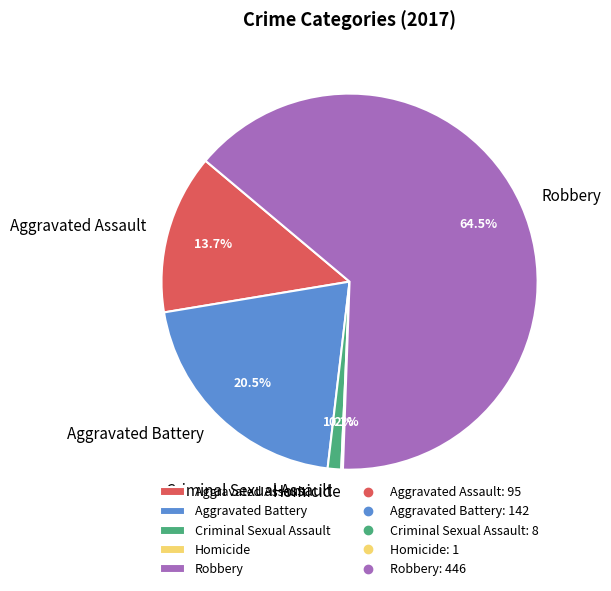

What is the ratio of the value at Robbery to the value at Aggravated Assault?

4.7